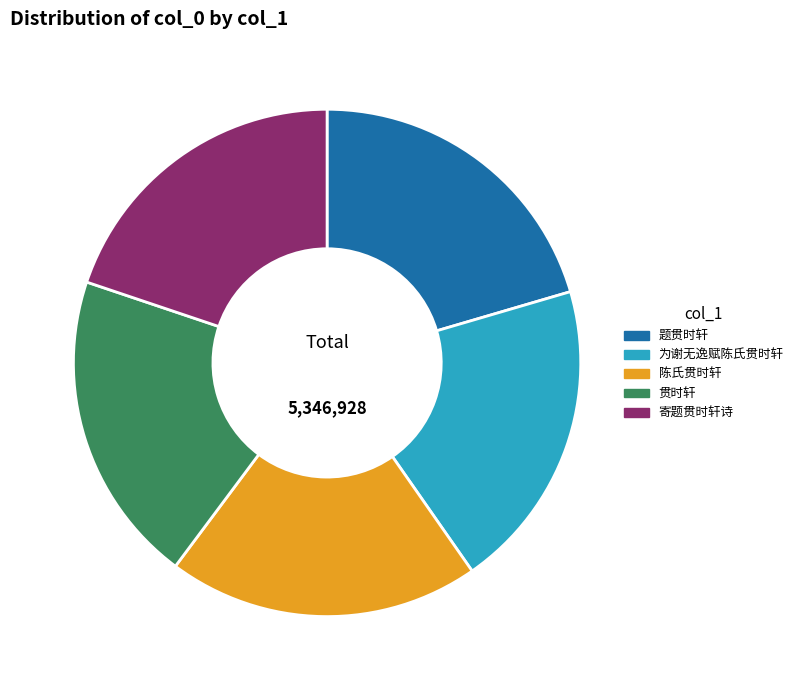

What is the ratio of the value at 陈氏贯时轩 to the value at 为谢无逸赋陈氏贯时轩?

1.0